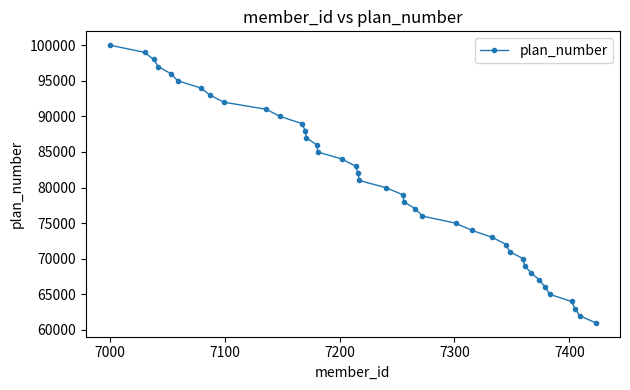

What is the sum of all values?

3220000